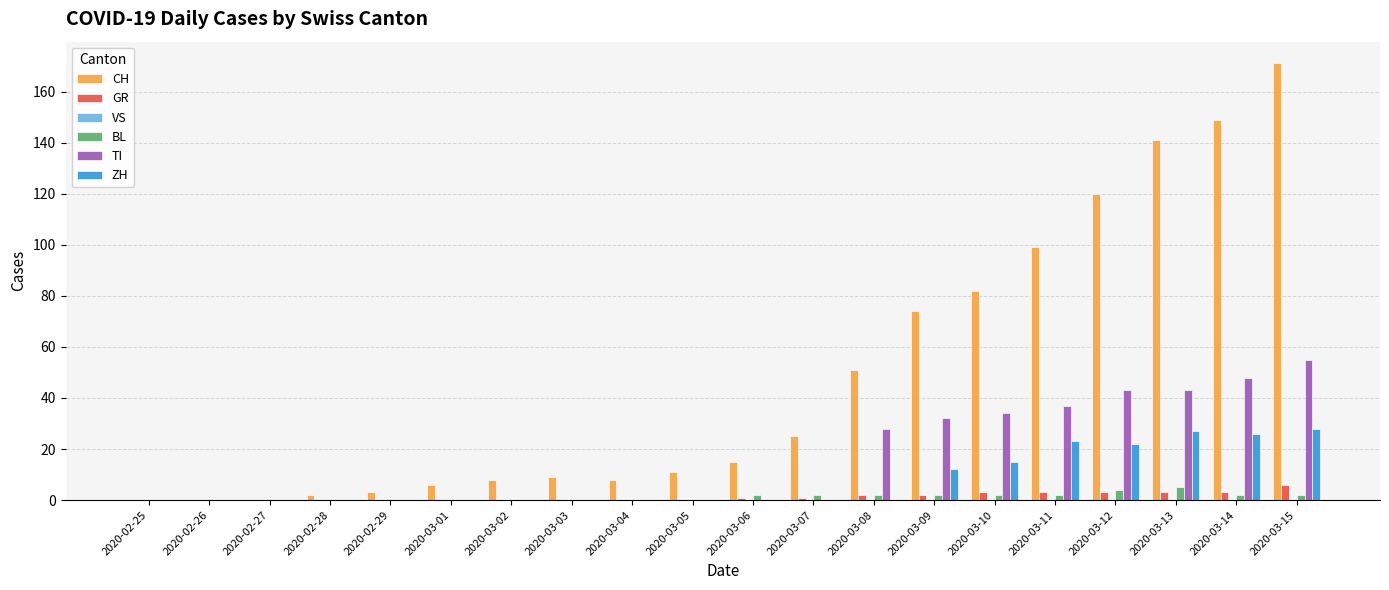

What is the maximum value for GR?

6